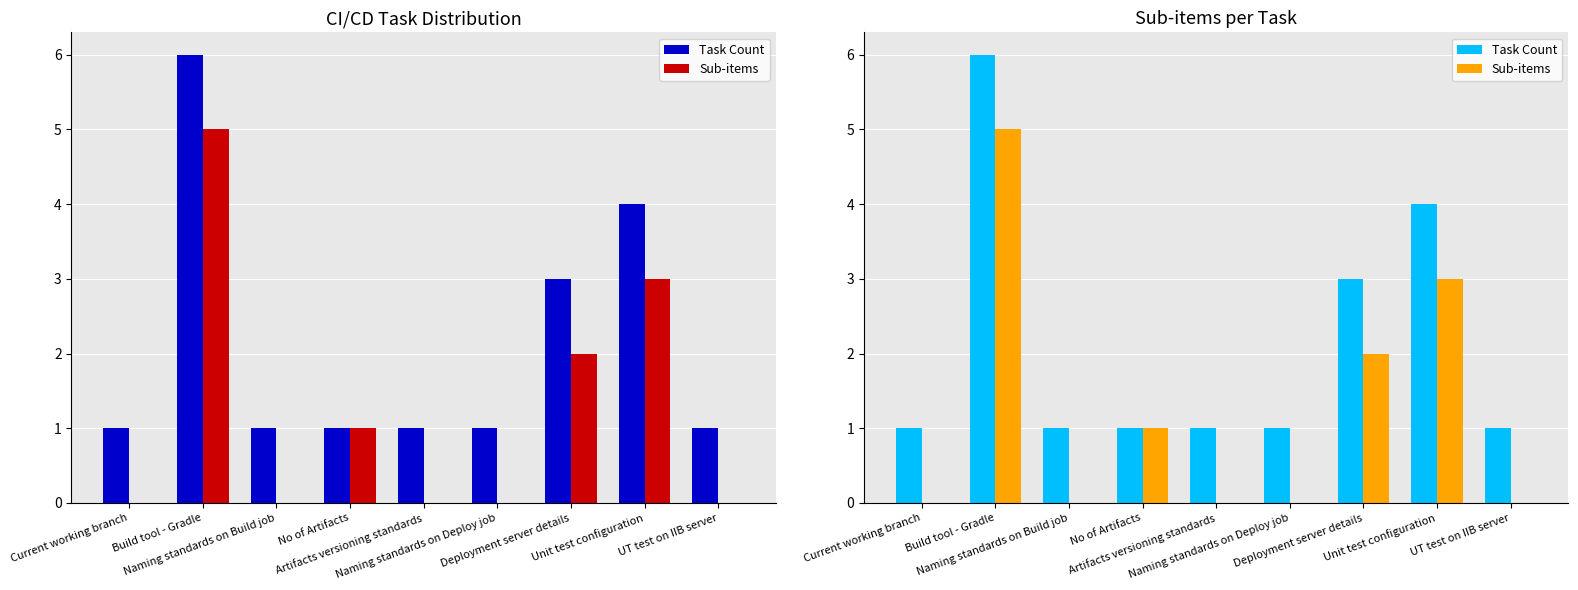

The value of Sub-items at Deployment server details is 2. True or false?

True